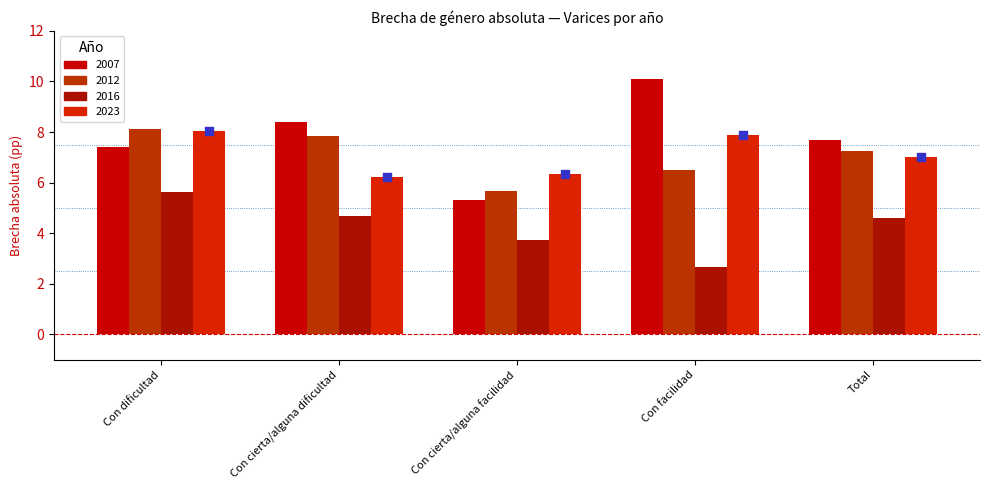

Between Con dificultad and Total, which is larger?

Con dificultad